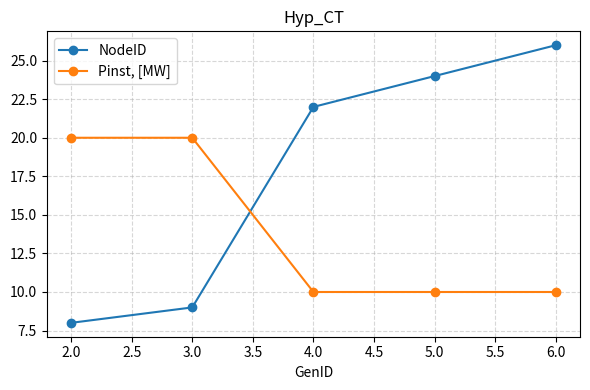

Rank the series by their average value, from highest to lowest.

NodeID, Pinst, [MW]